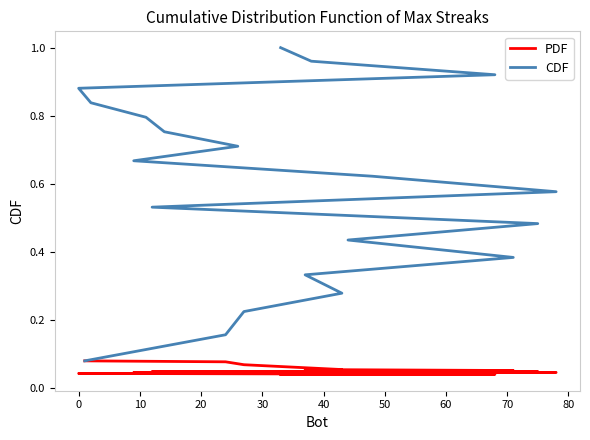

What are all the series names shown in the legend?

PDF, CDF